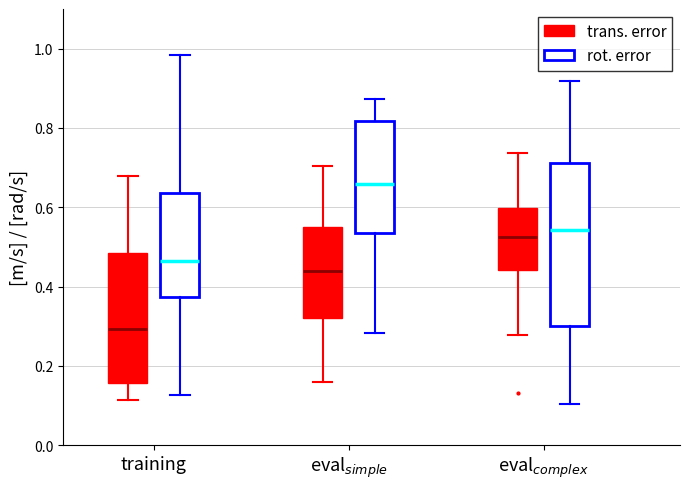

Where does the upper whisker of the box for eval$_{simple}$ (rot. error) end on the y-axis? The values are not printed on the chart, so give them approximately, as read against the axis.

0.88